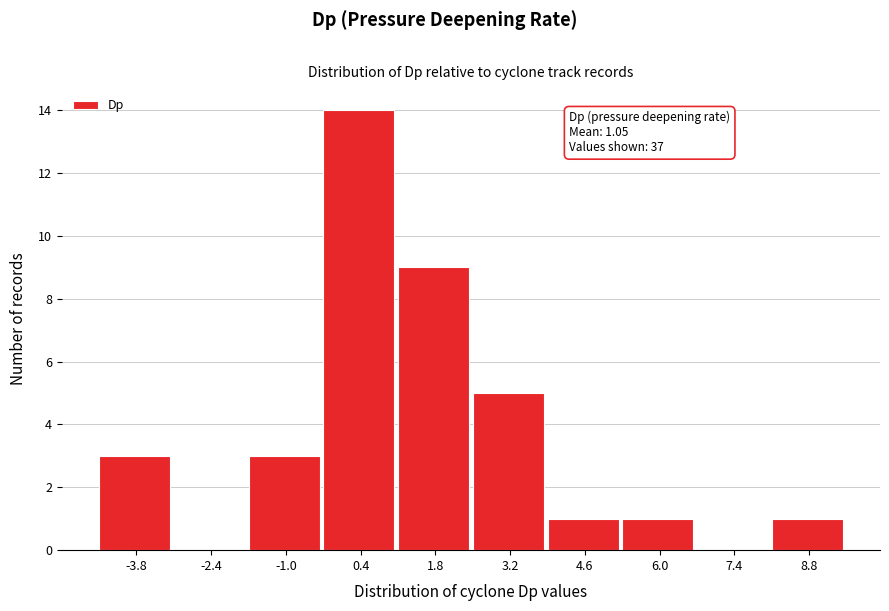

Which range on the x-axis has the tallest bar?

-0.4 to 1.0